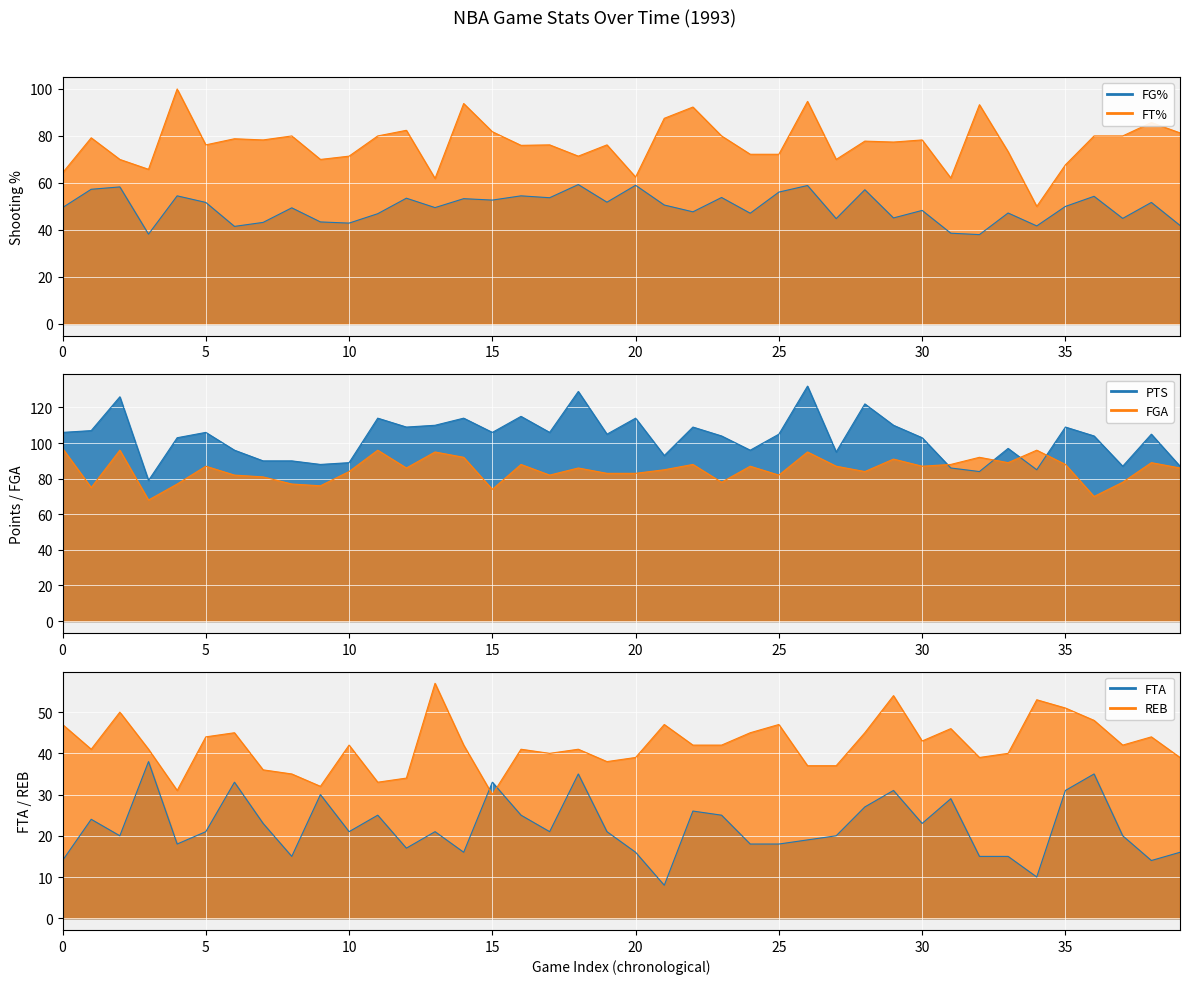

What is the maximum value for PTS line?

132.0